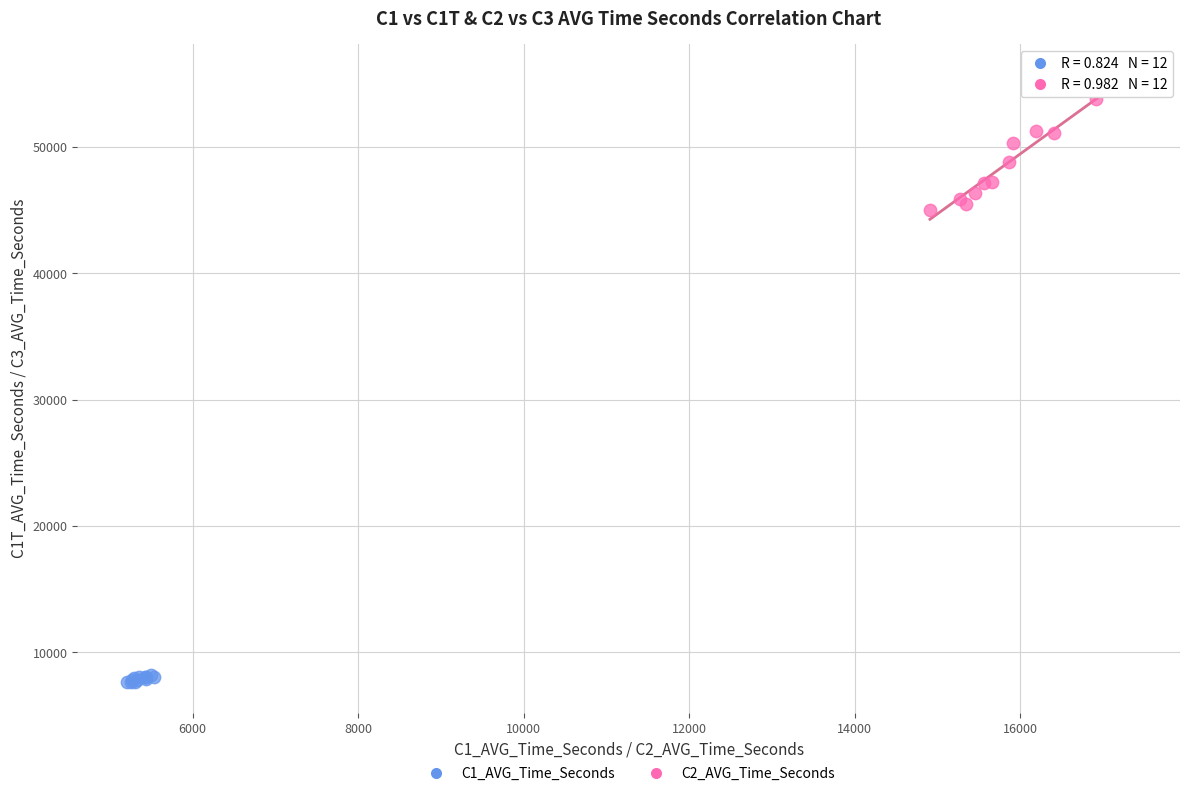

What are all the series names shown in the legend?

C1_AVG_Time_Seconds, C2_AVG_Time_Seconds